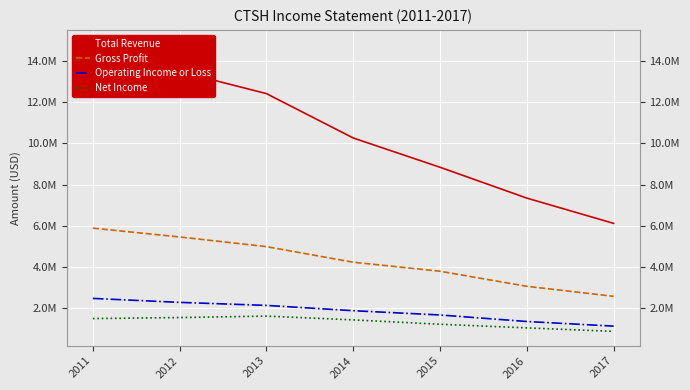

Rank the series by their maximum value, from lowest to highest.

Net Income, Operating Income or Loss, Gross Profit, Total Revenue